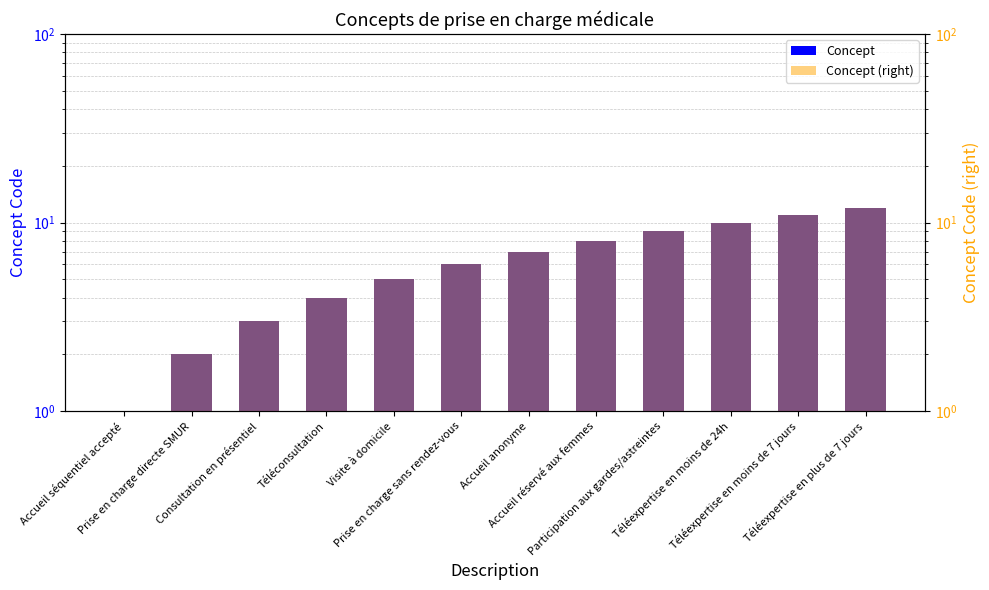

What is the value of the Concept bar at the 1st from the left?

1